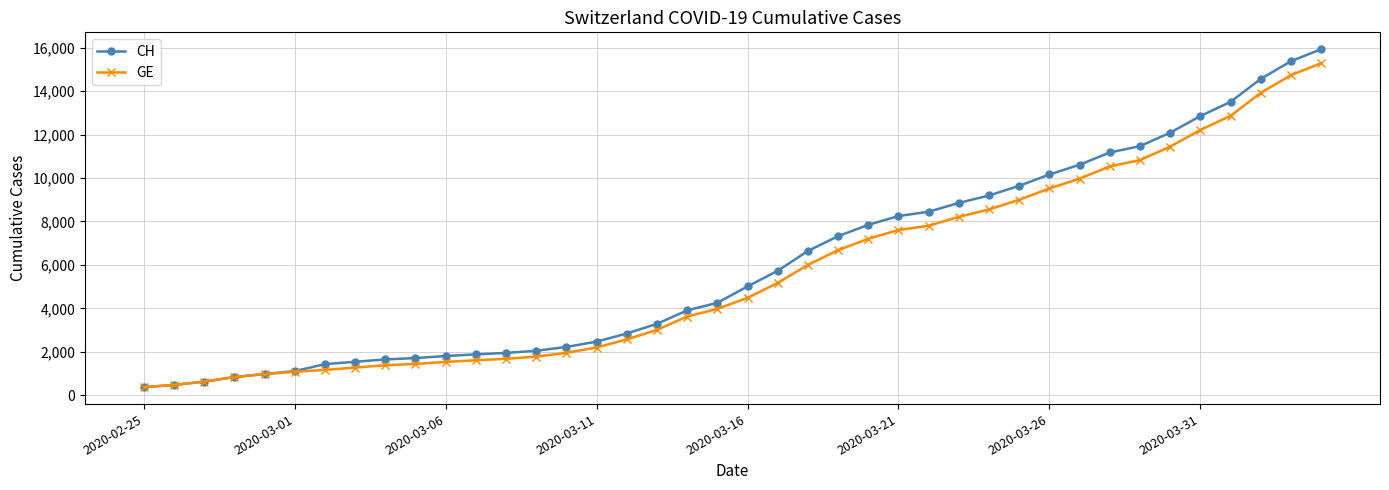

Which series has the largest range (max minus min)?

CH